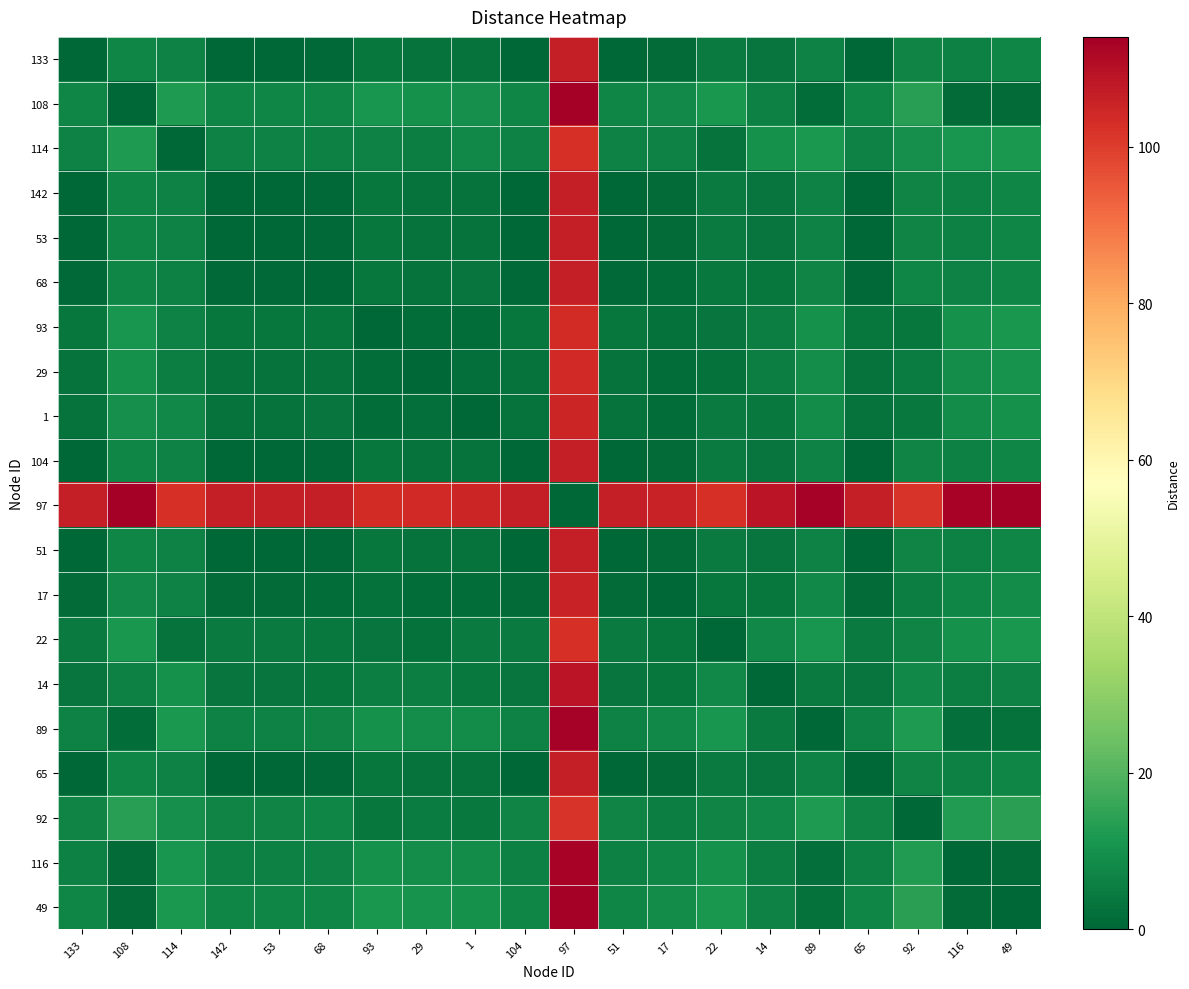

Which has a higher value, 108 or 68?

108